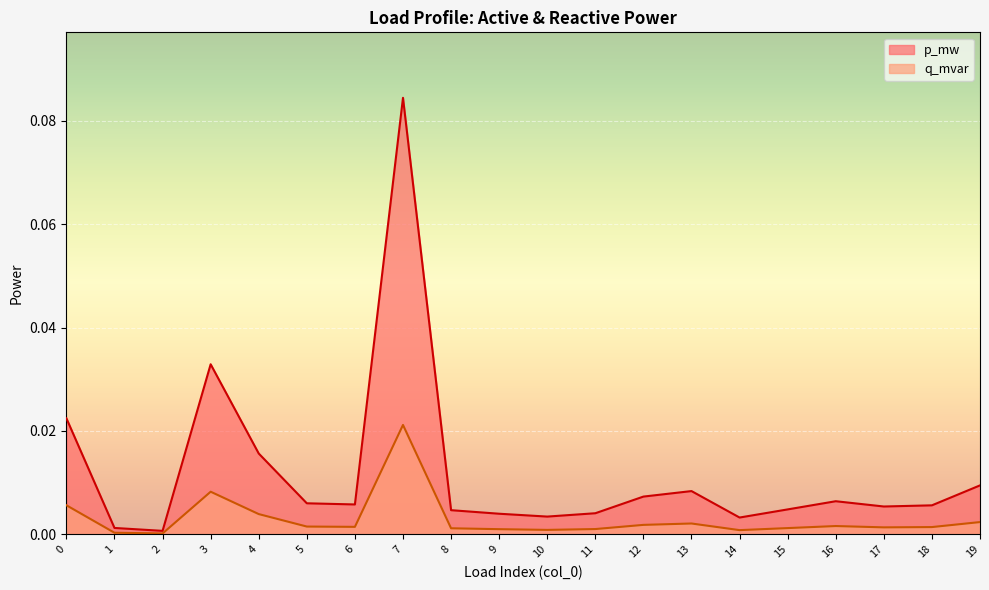

Is the value of p_mw at 2 greater than the value of q_mvar at 16?

No